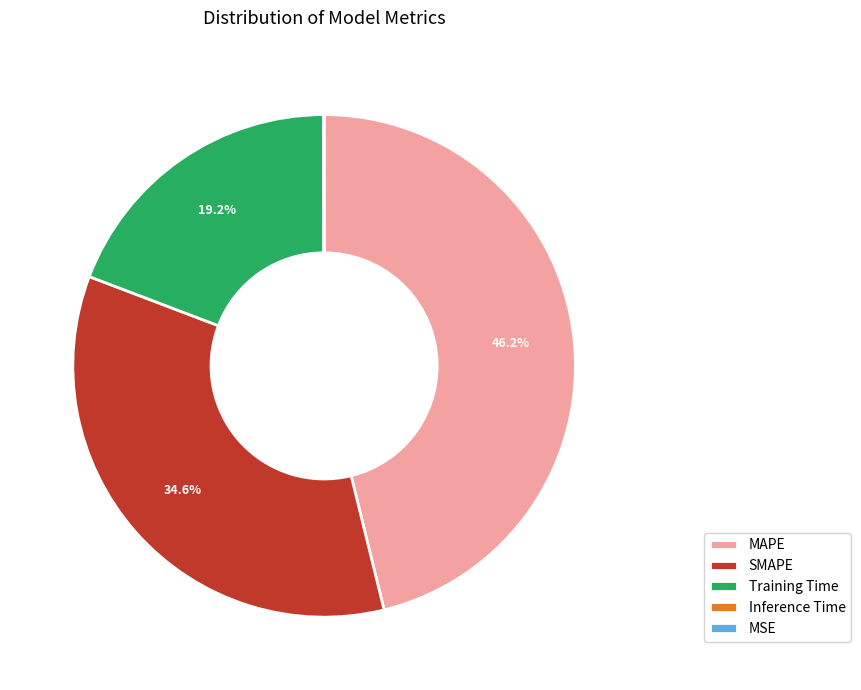

To the nearest percent, what is the average slice percentage?

20%